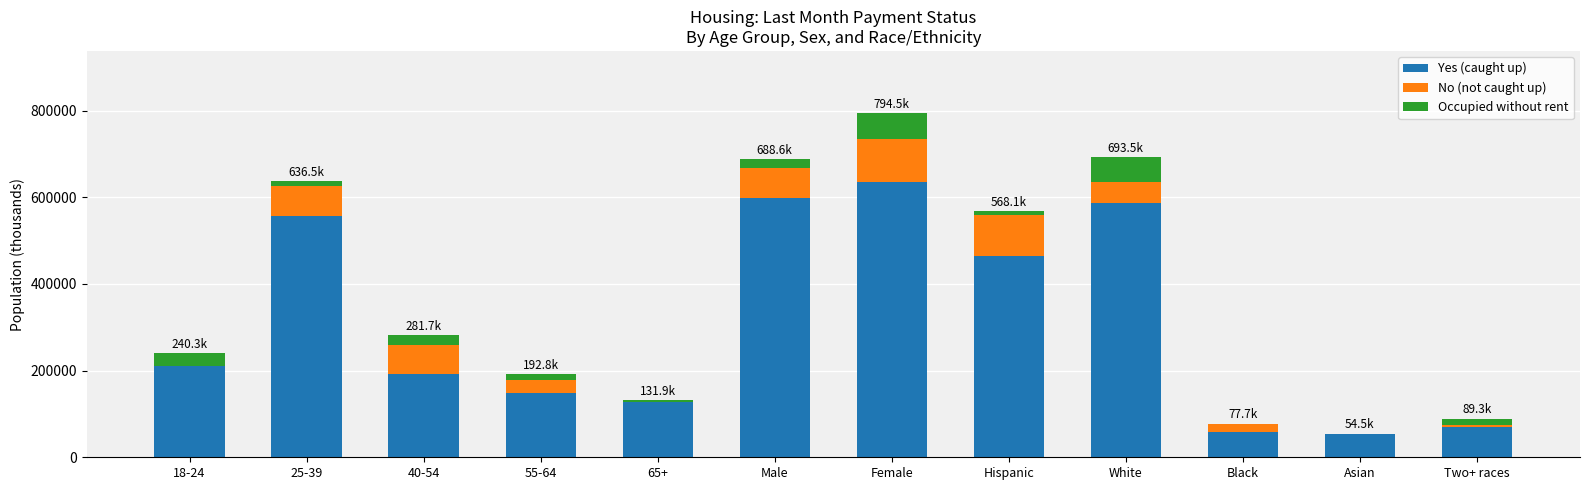

Which category has the highest value in the Yes (caught up) series?

Female